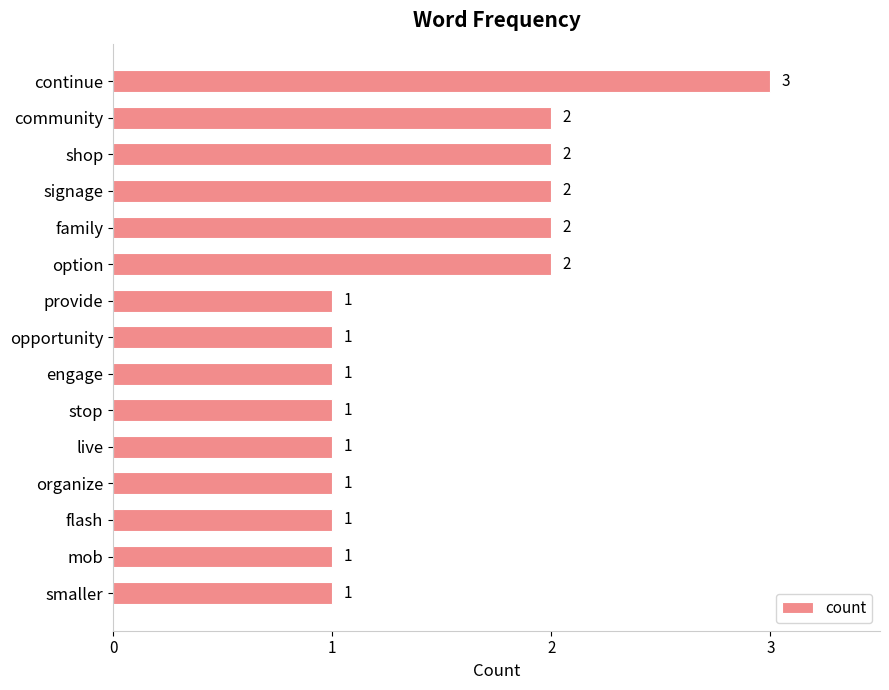

Reading top to bottom, extract all data points from this chart.

3	2	2	2	2	2	1	1	1	1	1	1	1	1	1